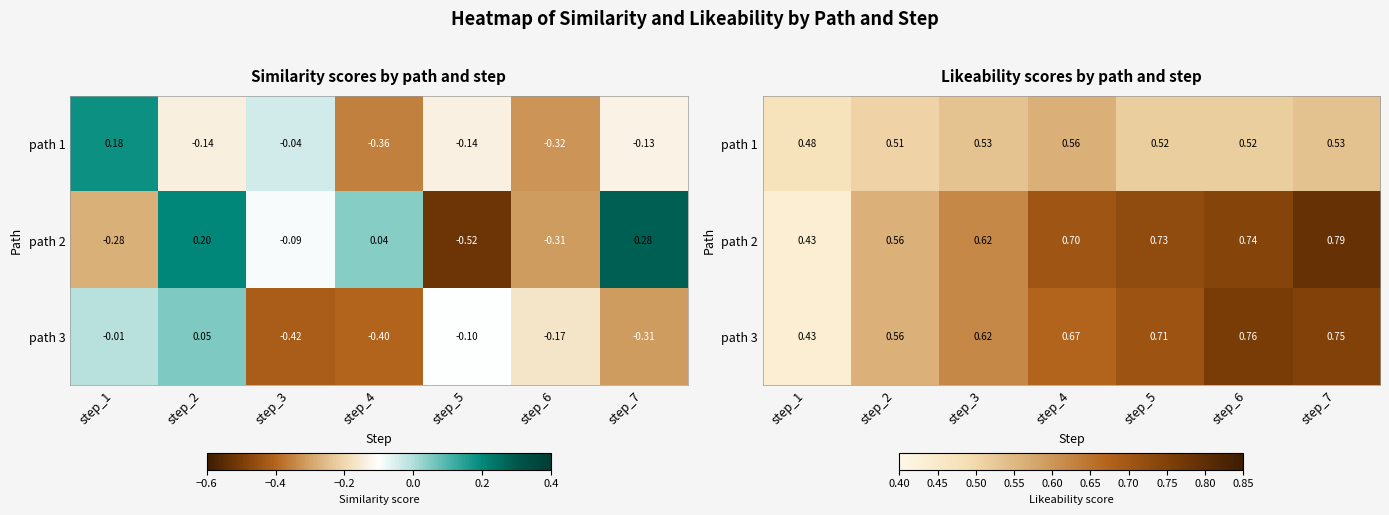

Count the number of categories in the chart.

7